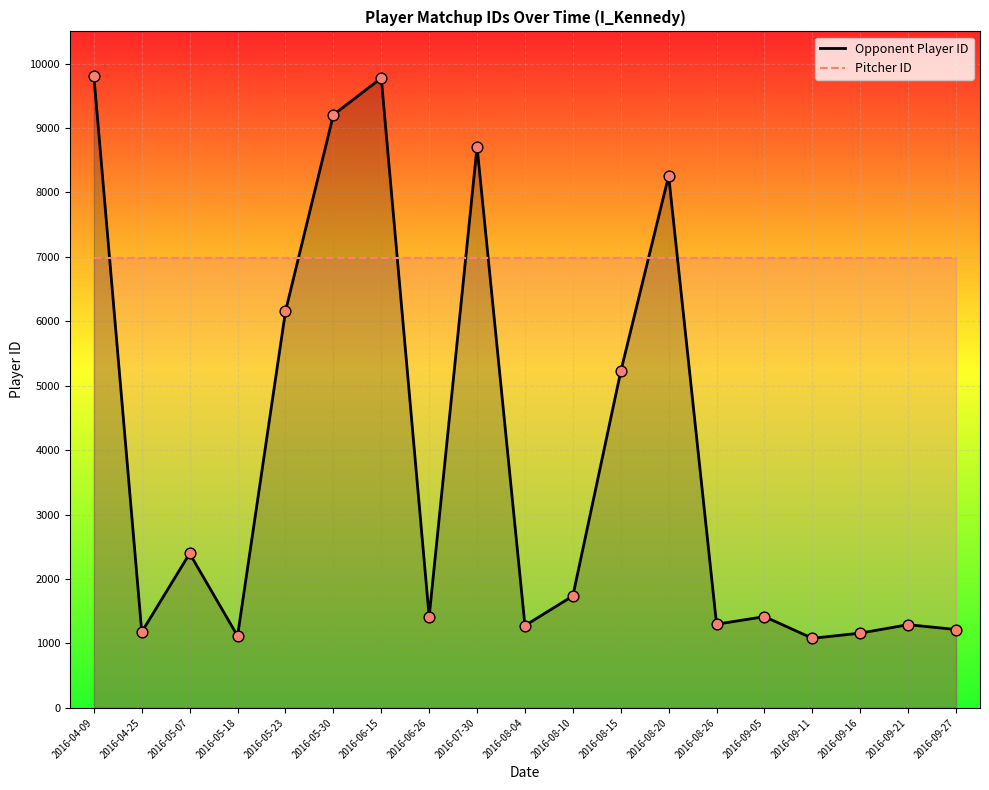

At which category is the sum across all series the highest?

2016-04-09